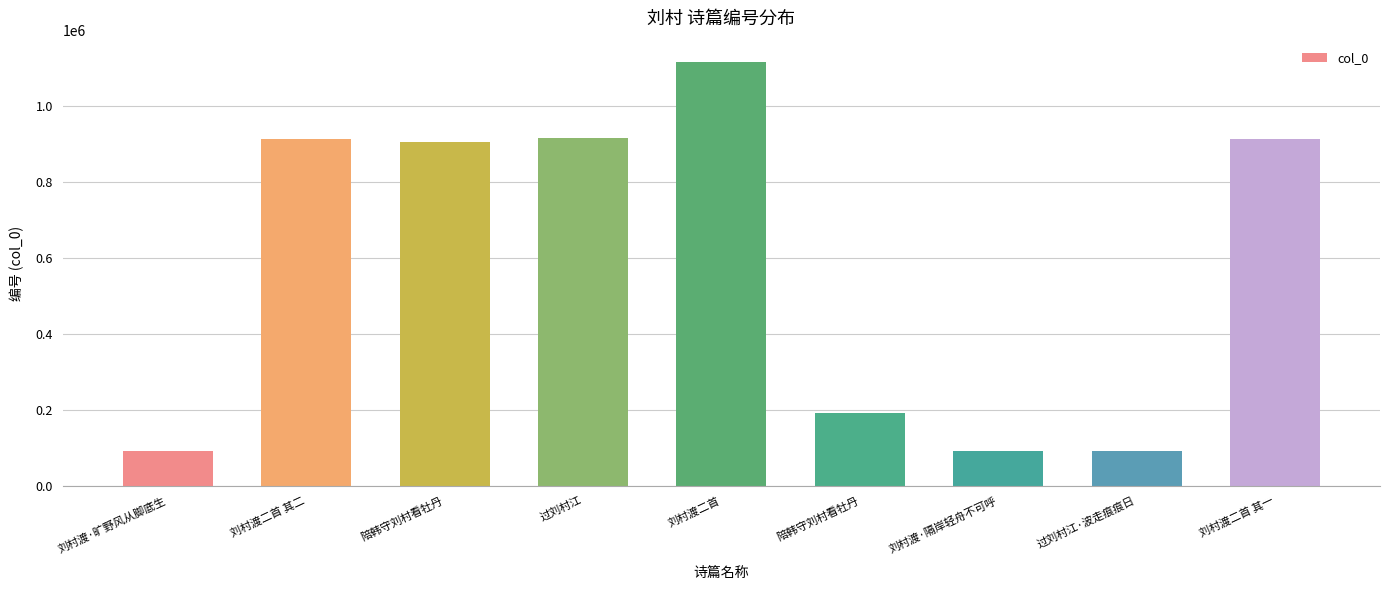

What is the greatest value displayed?

1115391